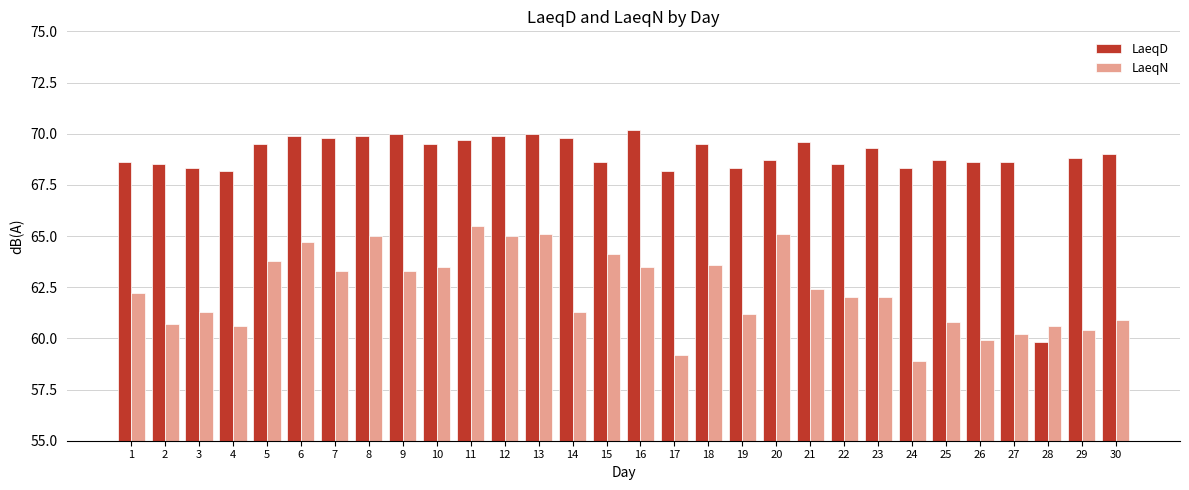

The value of LaeqN at 9 is 63.3. True or false?

True